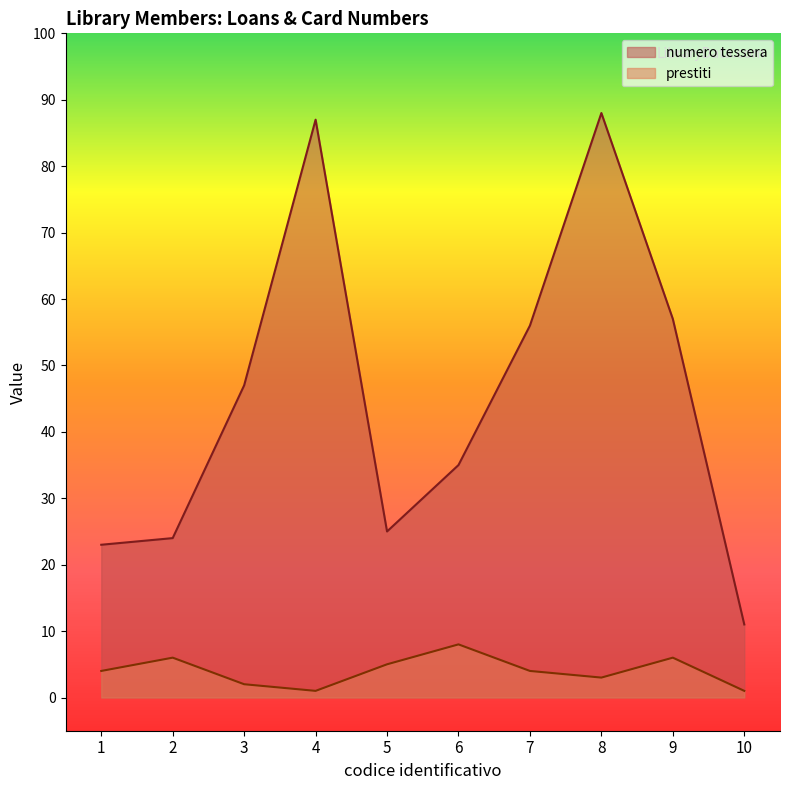

The numero tessera series shows 56 at 7. True or false?

True